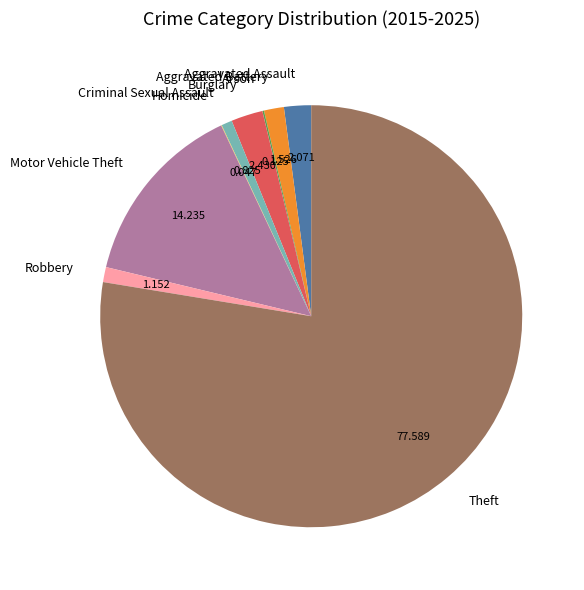

Do Theft and Robbery together represent more than half of the pie?

Yes